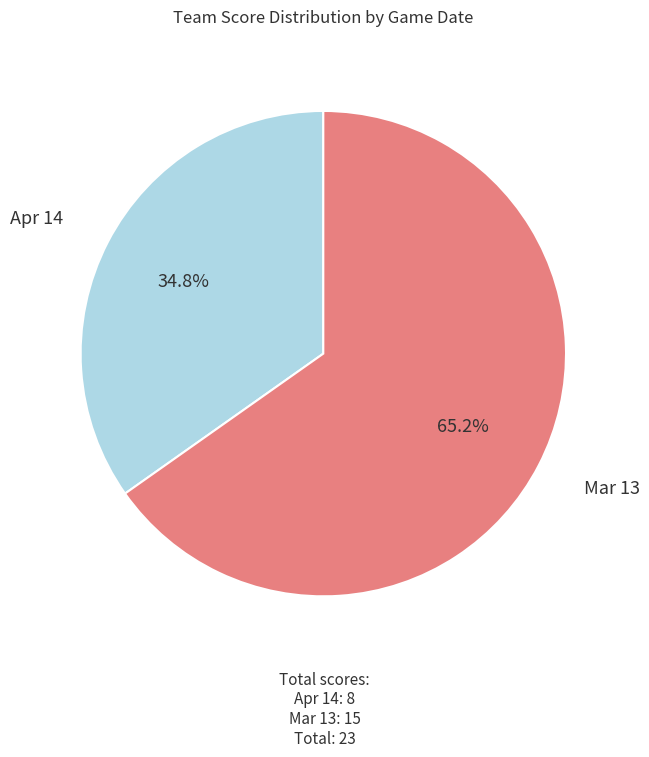

The Mar 13 slice represents 59% of the pie. True or false?

False